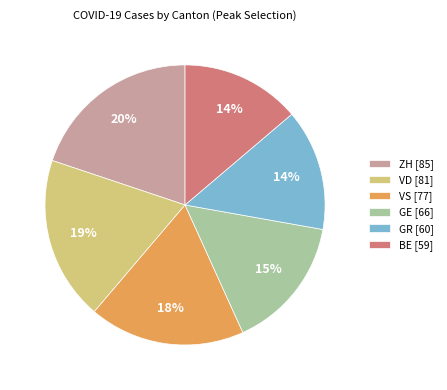

Does any single category account for the majority?

No